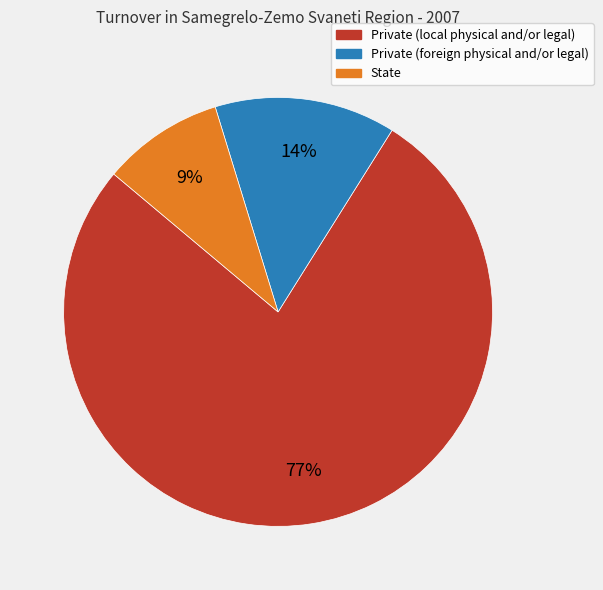

Which has a higher value, Private (local physical and/or legal) or State?

Private (local physical and/or legal)